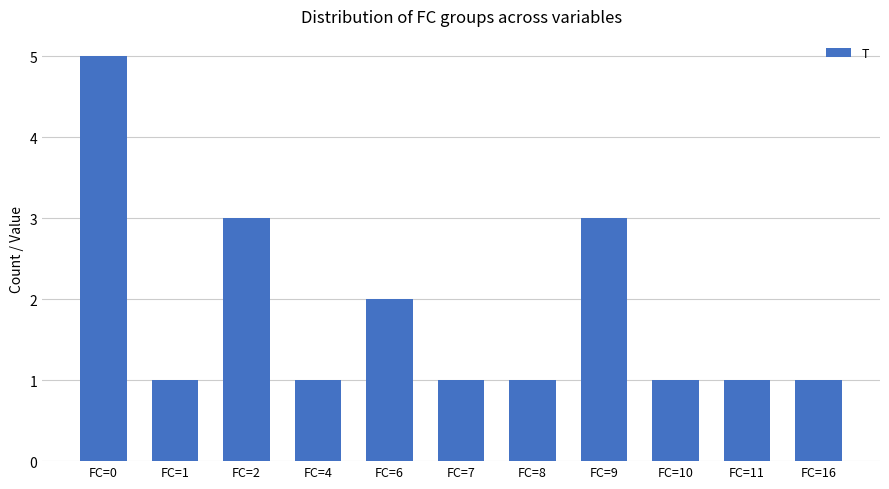

How many distinct data groups are displayed?

1